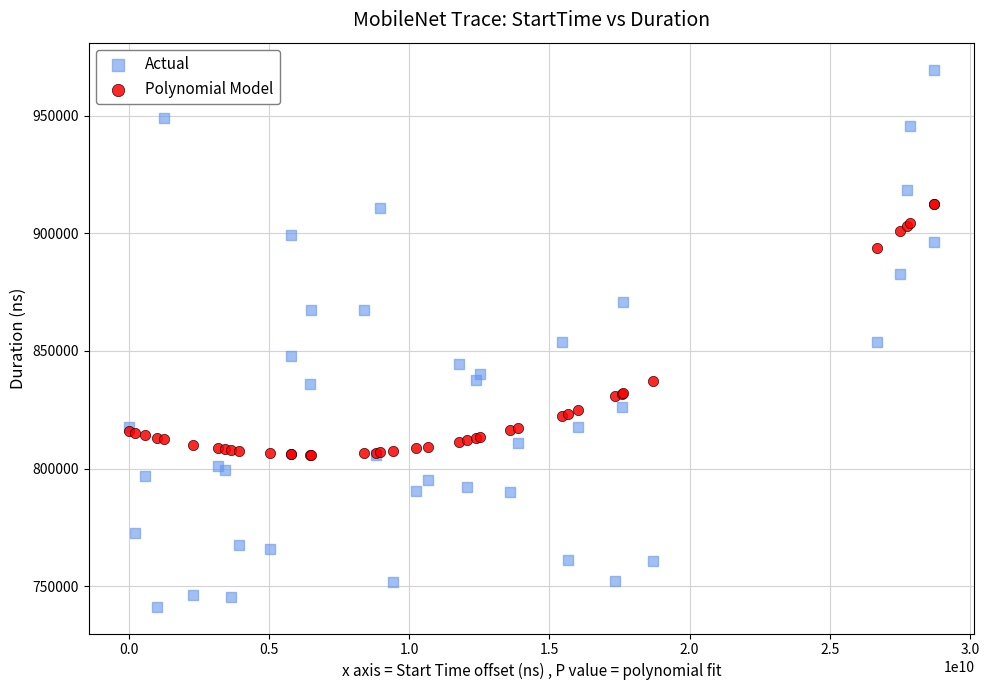

Which series has the largest Y range (max minus min)?

Actual